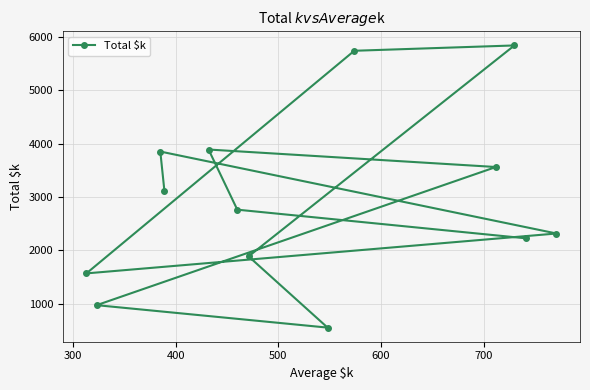

What is the greatest value displayed?

5840